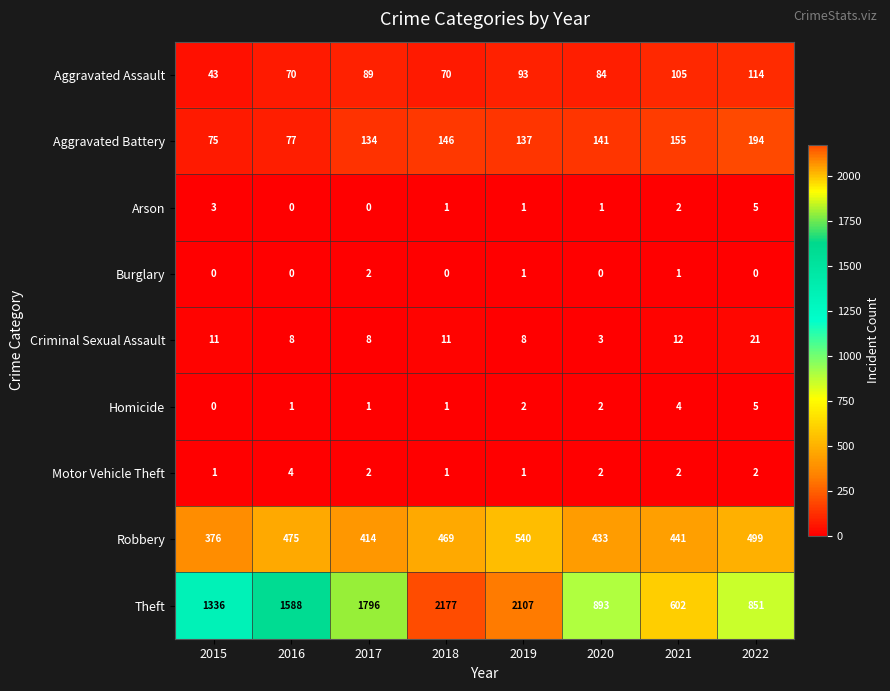

What is the difference between the maximum and minimum values in the Theft series?

1575